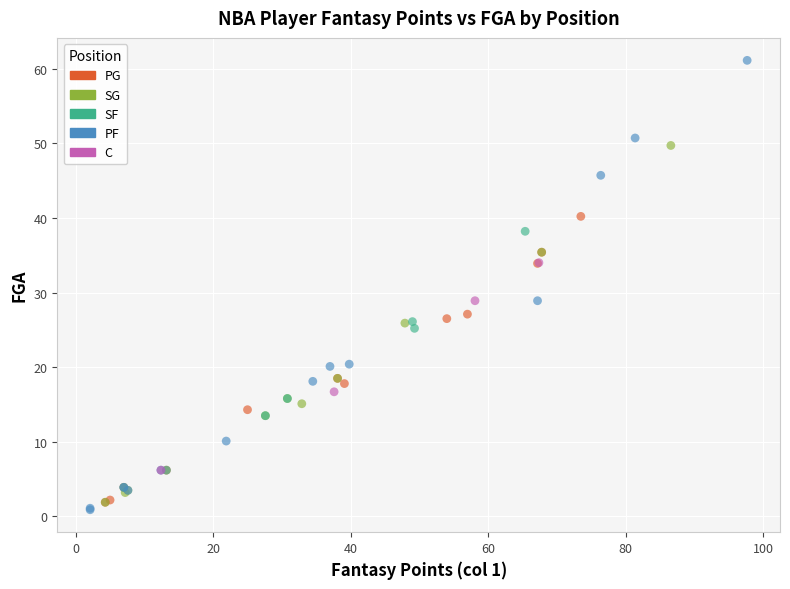

What are all the series names shown in the legend?

PG, SG, SF, PF, C